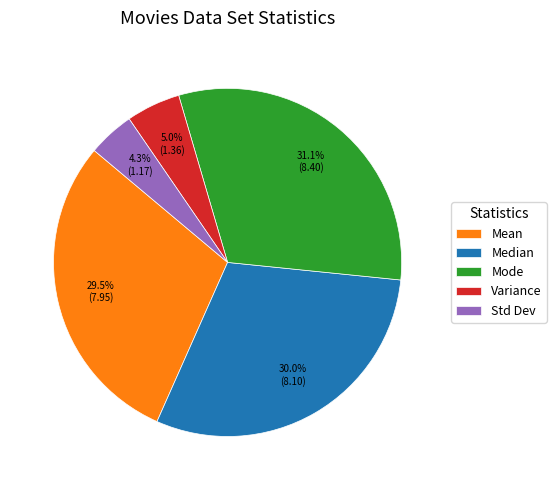

Is it true that Mean is 16% of the pie?

False